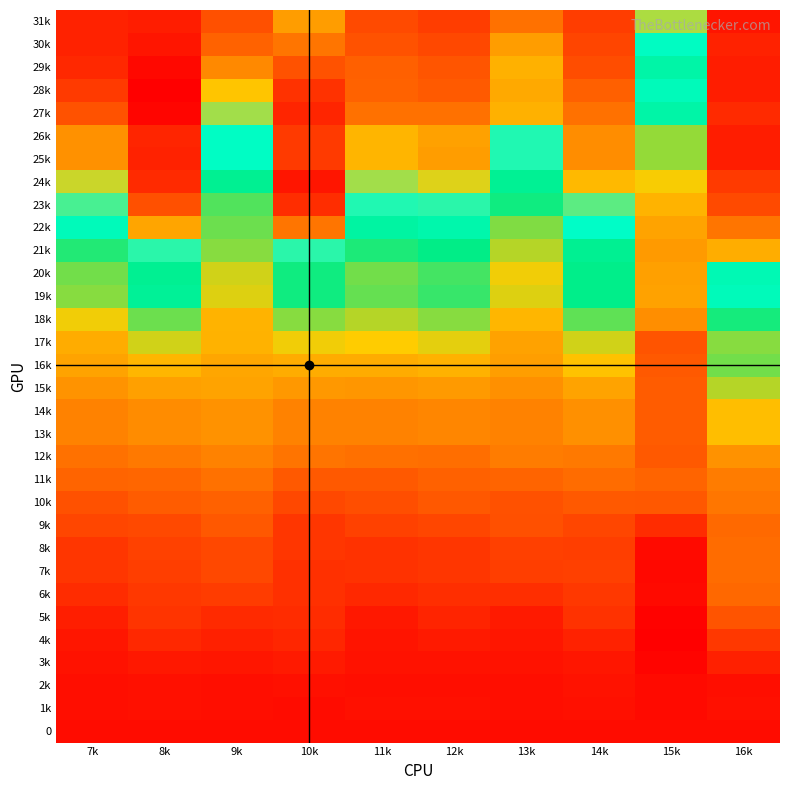

Reading left to right, what are all the values shown in this chart?

0: 7k=0.0	8k=0.0	9k=0.0	10k=0.0	11k=0.0	12k=0.0	13k=0.0	14k=0.0	15k=0.0	16k=0.0
1k: 7k=0.0	8k=0.0	9k=0.0	10k=-0.0	11k=0.0	12k=0.0	13k=0.0	14k=0.0	15k=-0.0	16k=0.0
2k: 7k=0.0	8k=0.0	9k=0.0	10k=0.0	11k=0.0	12k=0.0	13k=0.0	14k=0.0	15k=-0.0	16k=0.0
3k: 7k=0.0	8k=0.0	9k=0.0	10k=0.0	11k=0.0	12k=0.0	13k=0.0	14k=0.0	15k=-0.0	16k=0.1
4k: 7k=0.0	8k=0.1	9k=0.1	10k=0.1	11k=0.0	12k=0.0	13k=0.0	14k=0.1	15k=-0.0	16k=0.2
5k: 7k=0.1	8k=0.1	9k=0.1	10k=0.1	11k=0.0	12k=0.1	13k=0.0	14k=0.1	15k=-0.0	16k=0.2
6k: 7k=0.1	8k=0.1	9k=0.2	10k=0.1	11k=0.1	12k=0.1	13k=0.1	14k=0.2	15k=-0.0	16k=0.3
7k: 7k=0.1	8k=0.2	9k=0.2	10k=0.1	11k=0.1	12k=0.1	13k=0.2	14k=0.2	15k=-0.0	16k=0.3
8k: 7k=0.1	8k=0.2	9k=0.2	10k=0.1	11k=0.1	12k=0.1	13k=0.2	14k=0.2	15k=-0.0	16k=0.3
9k: 7k=0.2	8k=0.2	9k=0.3	10k=0.1	11k=0.2	12k=0.2	13k=0.2	14k=0.2	15k=0.1	16k=0.3
10k: 7k=0.2	8k=0.3	9k=0.3	10k=0.2	11k=0.2	12k=0.3	13k=0.2	14k=0.3	15k=0.3	16k=0.4
11k: 7k=0.3	8k=0.3	9k=0.4	10k=0.3	11k=0.3	12k=0.3	13k=0.3	14k=0.3	15k=0.3	16k=0.4
12k: 7k=0.4	8k=0.4	9k=0.4	10k=0.4	11k=0.3	12k=0.3	13k=0.4	14k=0.4	15k=0.3	16k=0.5
13k: 7k=0.4	8k=0.4	9k=0.5	10k=0.4	11k=0.4	12k=0.4	13k=0.4	14k=0.5	15k=0.3	16k=0.6
14k: 7k=0.4	8k=0.4	9k=0.5	10k=0.4	11k=0.4	12k=0.4	13k=0.4	14k=0.5	15k=0.3	16k=0.6
15k: 7k=0.5	8k=0.5	9k=0.5	10k=0.5	11k=0.5	12k=0.5	13k=0.5	14k=0.5	15k=0.3	16k=0.7
16k: 7k=0.5	8k=0.6	9k=0.5	10k=0.6	11k=0.6	12k=0.6	13k=0.5	14k=0.6	15k=0.3	16k=0.8
17k: 7k=0.6	8k=0.7	9k=0.6	10k=0.7	11k=0.7	12k=0.7	13k=0.5	14k=0.7	15k=0.2	16k=0.8
18k: 7k=0.7	8k=0.8	9k=0.6	10k=0.8	11k=0.7	12k=0.8	13k=0.6	14k=0.8	15k=0.4	16k=0.9
19k: 7k=0.8	8k=1.0	9k=0.7	10k=0.9	11k=0.8	12k=0.9	13k=0.7	14k=0.9	15k=0.5	16k=1.1
20k: 7k=0.8	8k=0.9	9k=0.7	10k=0.9	11k=0.8	12k=0.9	13k=0.7	14k=0.9	15k=0.5	16k=1.0
21k: 7k=0.9	8k=1.1	9k=0.8	10k=1.1	11k=0.9	12k=0.9	13k=0.7	14k=0.9	15k=0.5	16k=1.3
22k: 7k=1.1	8k=1.3	9k=0.8	10k=1.4	11k=1.0	12k=1.0	13k=0.8	14k=1.1	15k=0.5	16k=1.4
23k: 7k=1.1	8k=1.5	9k=0.8	10k=1.6	11k=1.1	12k=1.1	13k=0.9	14k=1.2	15k=0.6	16k=1.5
24k: 7k=1.2	8k=1.6	9k=0.9	10k=1.7	11k=1.2	12k=1.2	13k=1.0	14k=1.3	15k=0.7	16k=1.6
25k: 7k=1.4	8k=1.6	9k=1.1	10k=1.6	11k=1.3	12k=1.4	13k=1.1	14k=1.4	15k=0.8	16k=1.6
26k: 7k=1.4	8k=1.6	9k=1.1	10k=1.6	11k=1.3	12k=1.3	13k=1.1	14k=1.4	15k=0.8	16k=1.6
27k: 7k=1.5	8k=1.7	9k=1.2	10k=1.6	11k=1.4	12k=1.4	13k=1.3	14k=1.4	15k=1.0	16k=1.6
28k: 7k=1.6	8k=1.7	9k=1.3	10k=1.6	11k=1.5	12k=1.5	13k=1.3	14k=1.5	15k=1.1	16k=1.6
29k: 7k=1.6	8k=1.7	9k=1.4	10k=1.5	11k=1.5	12k=1.5	13k=1.3	14k=1.5	15k=1.0	16k=1.6
30k: 7k=1.6	8k=1.7	9k=1.5	10k=1.4	11k=1.5	12k=1.5	13k=1.4	14k=1.5	15k=1.1	16k=1.6
31k: 7k=1.6	8k=1.6	9k=1.5	10k=1.4	11k=1.5	12k=1.6	13k=1.4	14k=1.6	15k=1.2	16k=1.7